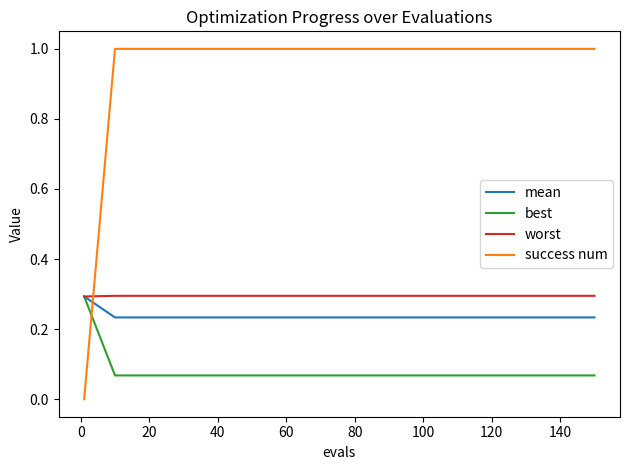

Which series ends up on top after the final intersection of success num and mean?

success num